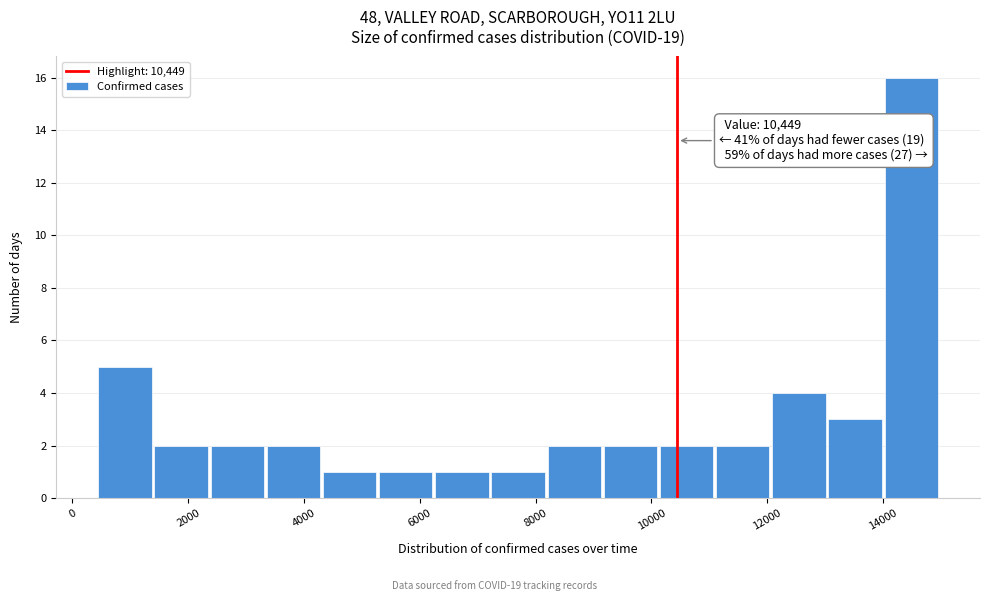

Over which range of the x-axis is the bar tallest?

14000 to 15000